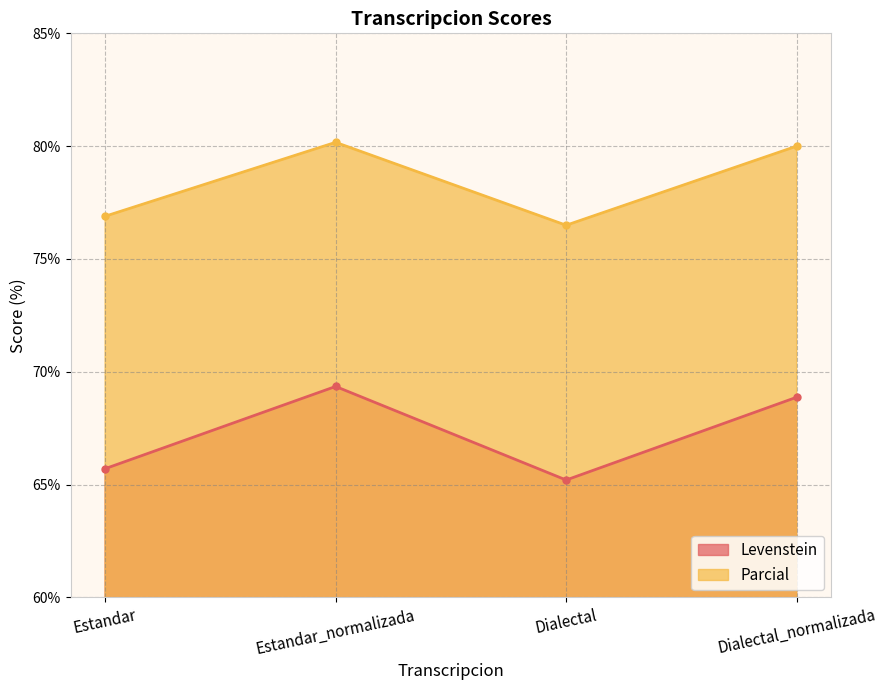

What is the maximum value shown in the chart?

80.2